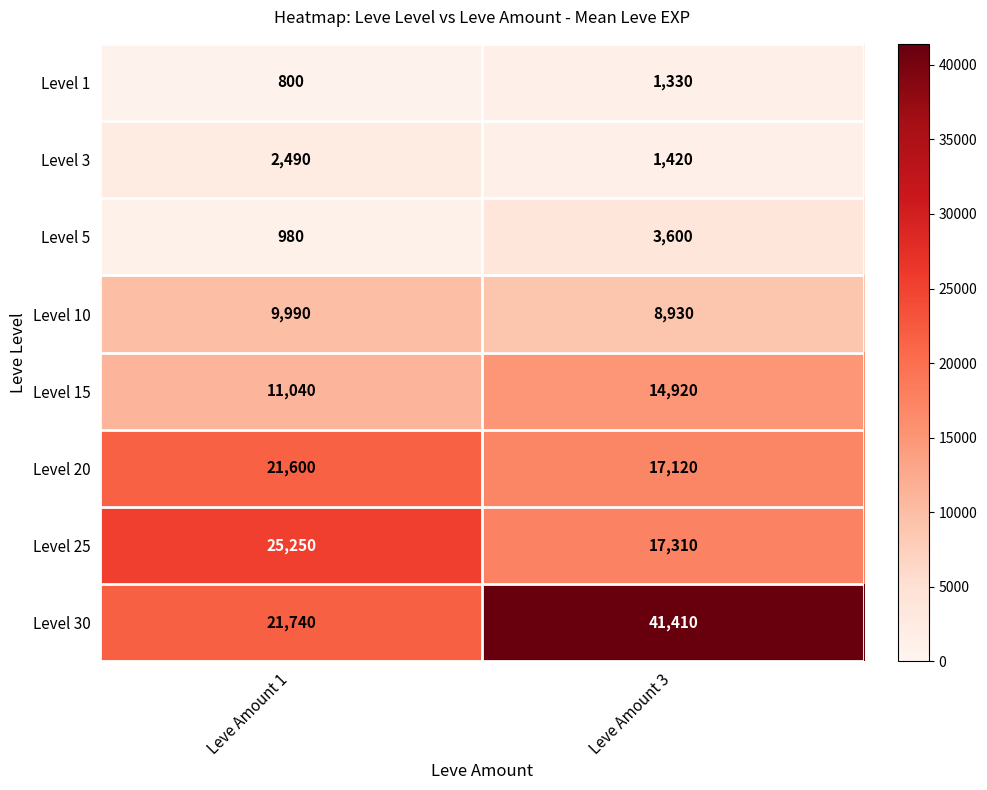

Rank the series by their maximum value, from highest to lowest.

Level 30, Level 25, Level 20, Level 15, Level 10, Level 5, Level 3, Level 1